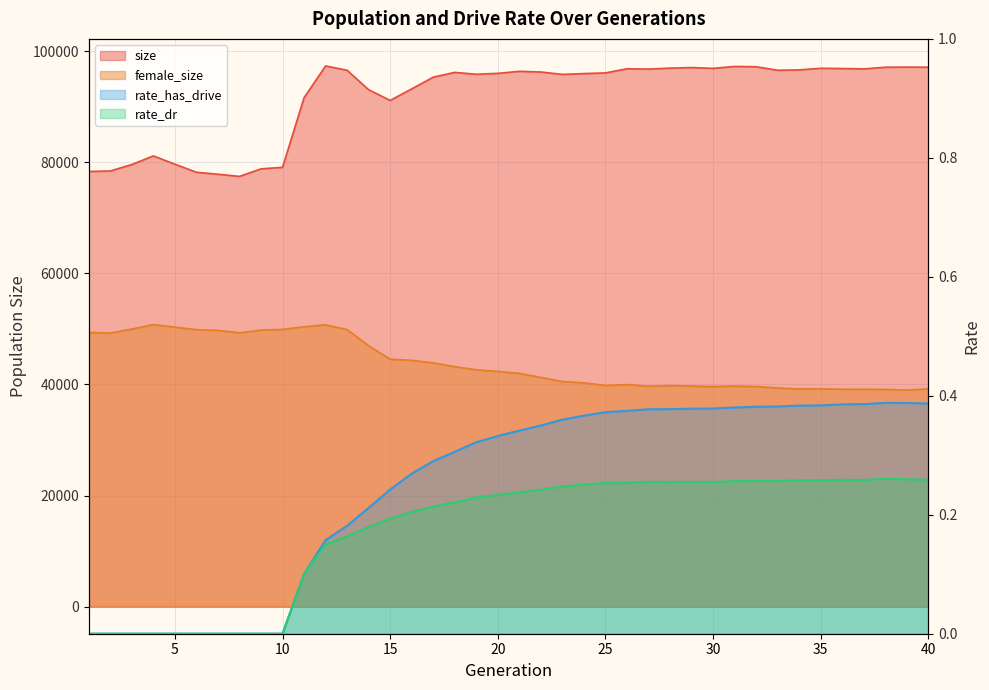

What are all the series names shown in the legend?

size, female_size, rate_has_drive, rate_dr